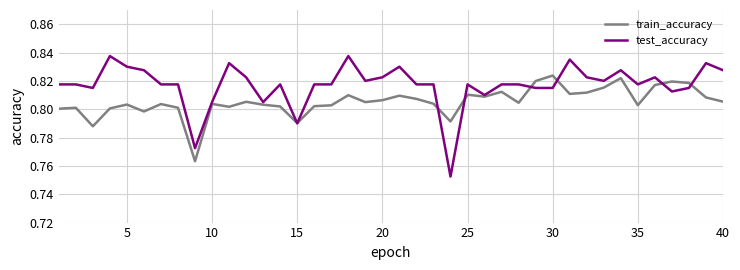

List the series in order of their peak value, lowest first.

train_accuracy, test_accuracy